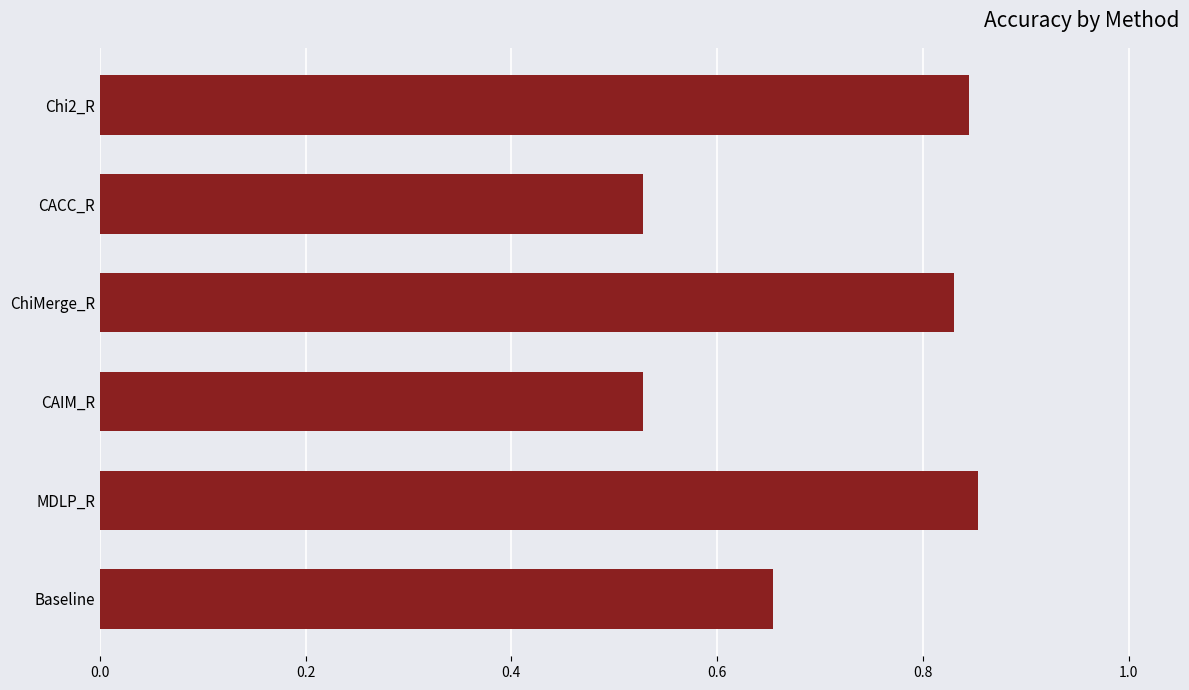

Count the values in the range 0 to 1.

6